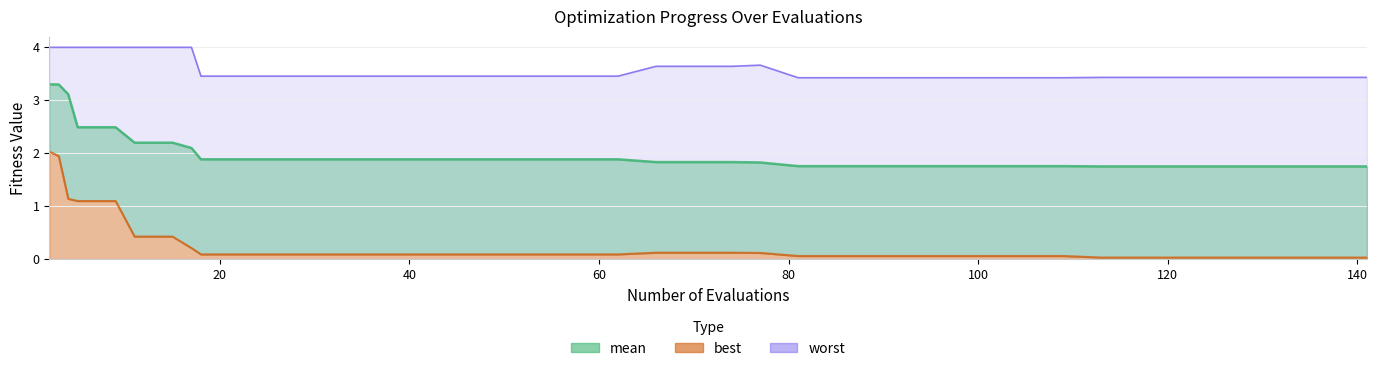

Reading left to right, what are all the values shown in this chart?

mean: 3.3	3.3	3.1	2.5	2.5	2.2	2.2	2.1	1.9	1.9	1.9	1.9	1.9	1.9	1.9	1.9	1.9	1.9	1.9	1.9	1.8	1.8	1.8	1.8	1.8	1.8	1.8	1.8	1.8	1.8	1.8	1.8	1.8	1.8	1.8	1.8	1.8	1.8	1.8	1.8
best: 2.0	1.9	1.1	1.1	1.1	0.4	0.4	0.2	0.1	0.1	0.1	0.1	0.1	0.1	0.1	0.1	0.1	0.1	0.1	0.1	0.1	0.1	0.1	0.1	0.1	0.1	0.1	0.1	0.1	0.1	0.1	0.1	0.0	0.0	0.0	0.0	0.0	0.0	0.0	0.0
worst: 4.0	4.0	4.0	4.0	4.0	4.0	4.0	4.0	3.5	3.5	3.5	3.5	3.5	3.5	3.5	3.5	3.5	3.5	3.5	3.5	3.6	3.6	3.6	3.7	3.4	3.4	3.4	3.4	3.4	3.4	3.4	3.4	3.4	3.4	3.4	3.4	3.4	3.4	3.4	3.4